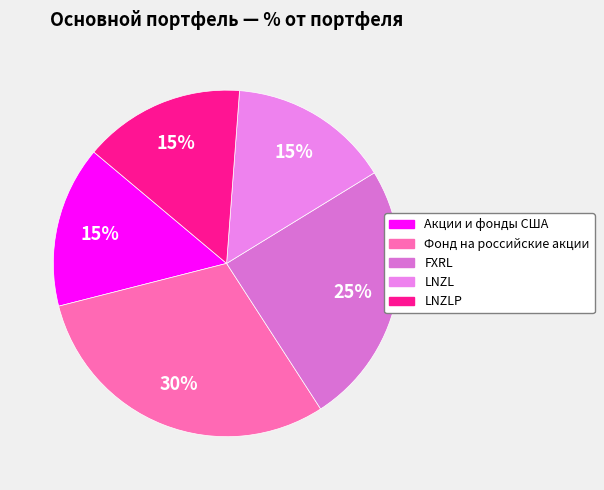

Rank the categories by value from highest to lowest.

Фонд на российские акции, FXRL, Акции и фонды США, LNZLP, LNZL